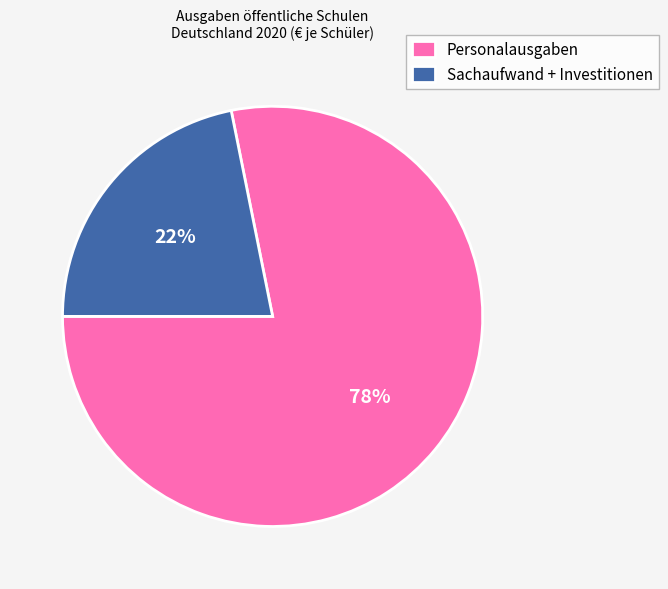

Is there a majority slice in this chart?

Yes